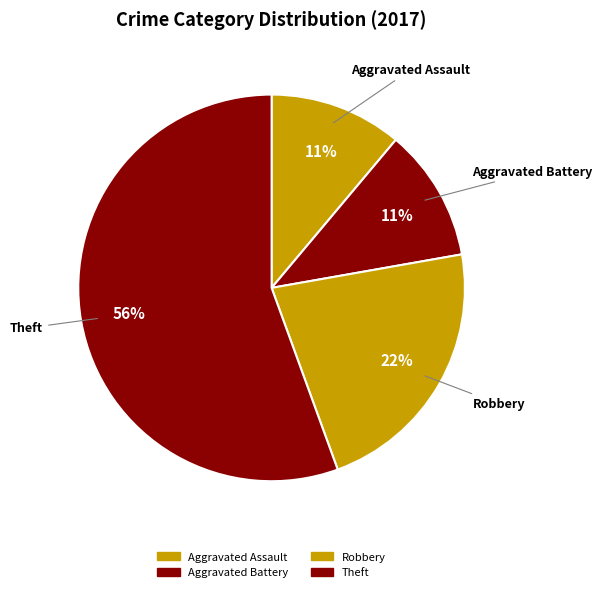

How many segments does this pie chart have?

4